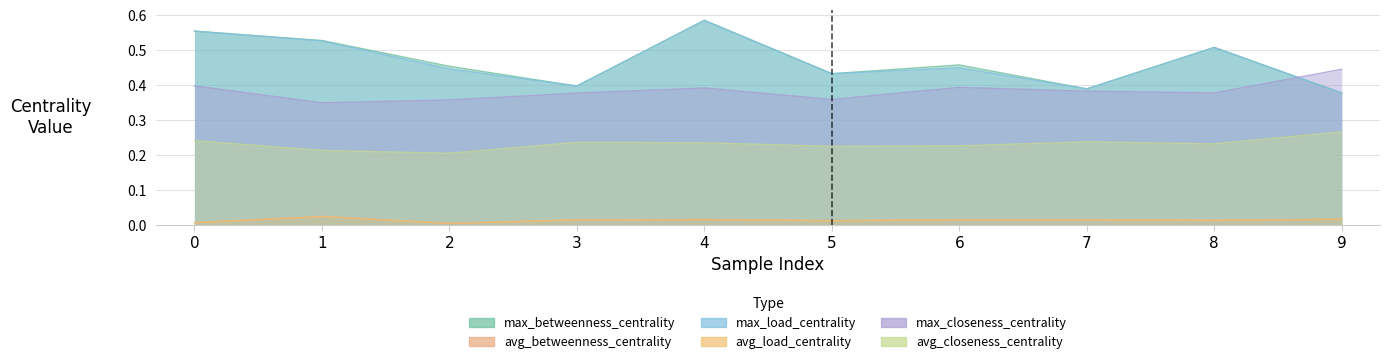

How many avg_load_centrality values are between 0 and 1?

10